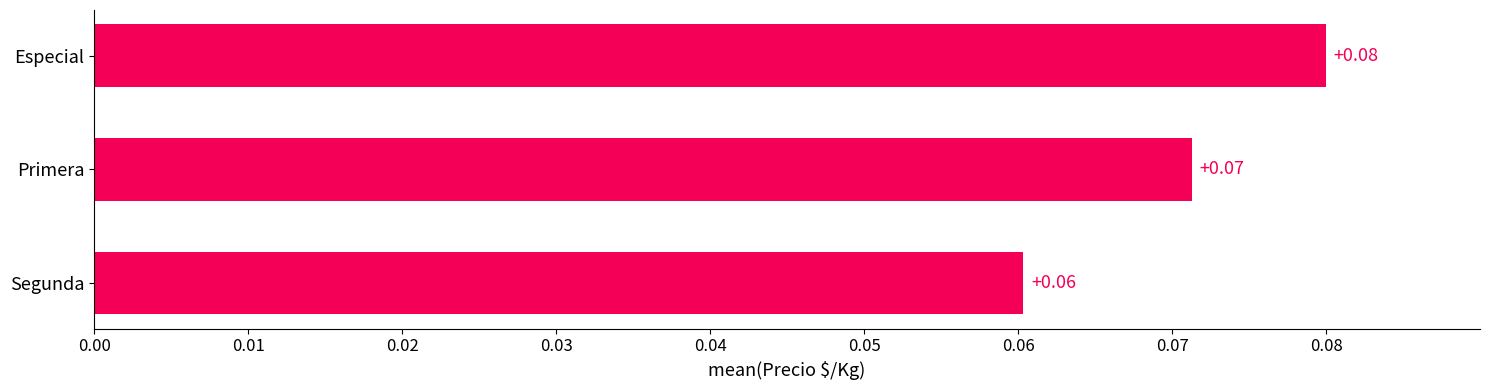

Which has a higher value, Especial or Primera?

Especial